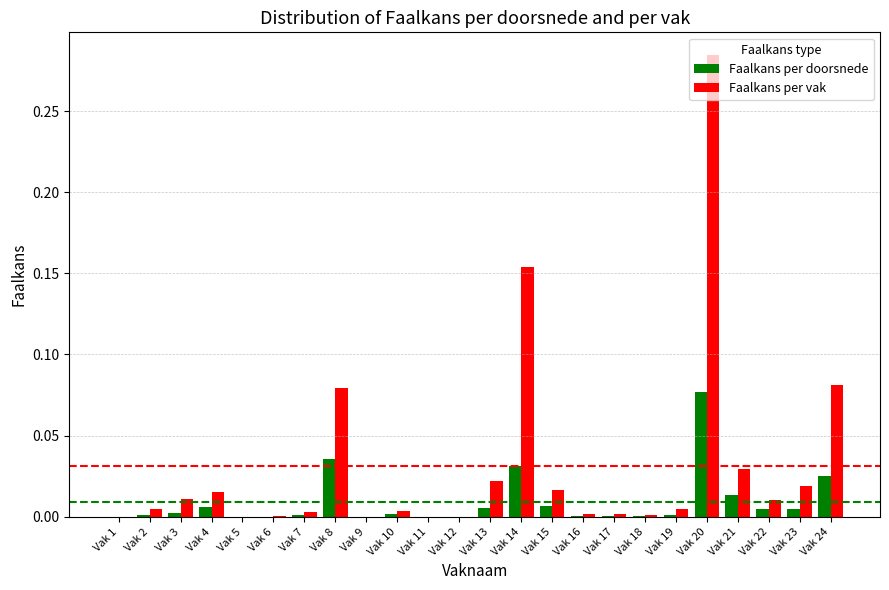

Which series changed the most between Vak 23 and Vak 24?

Faalkans per vak